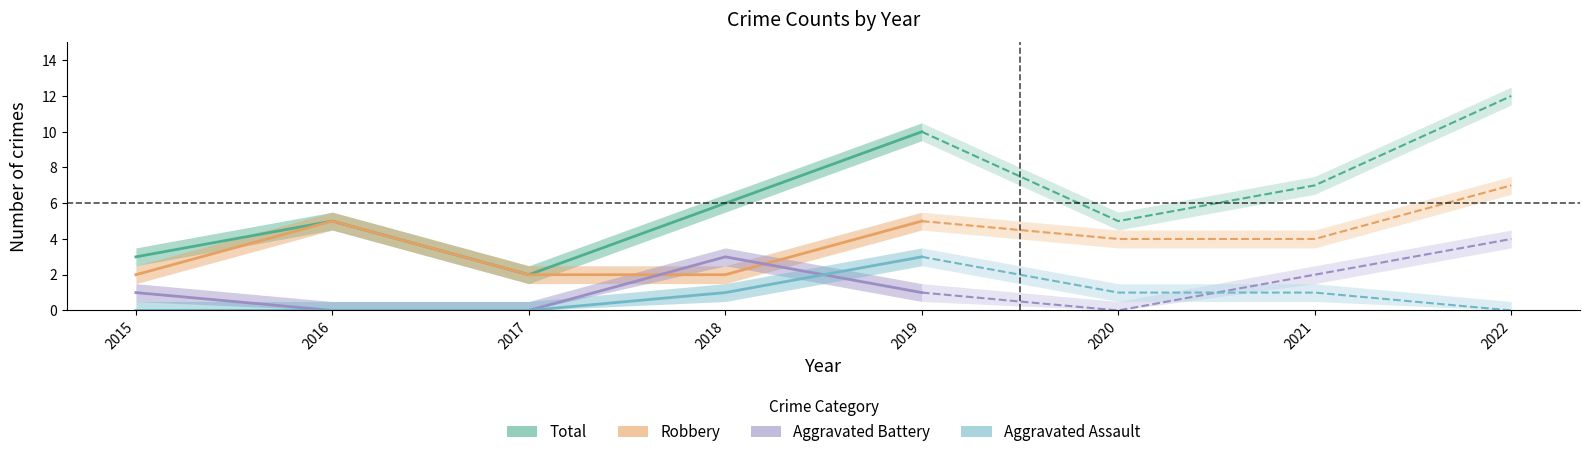

What is the value of the Robbery point at the 2nd from the left?

5